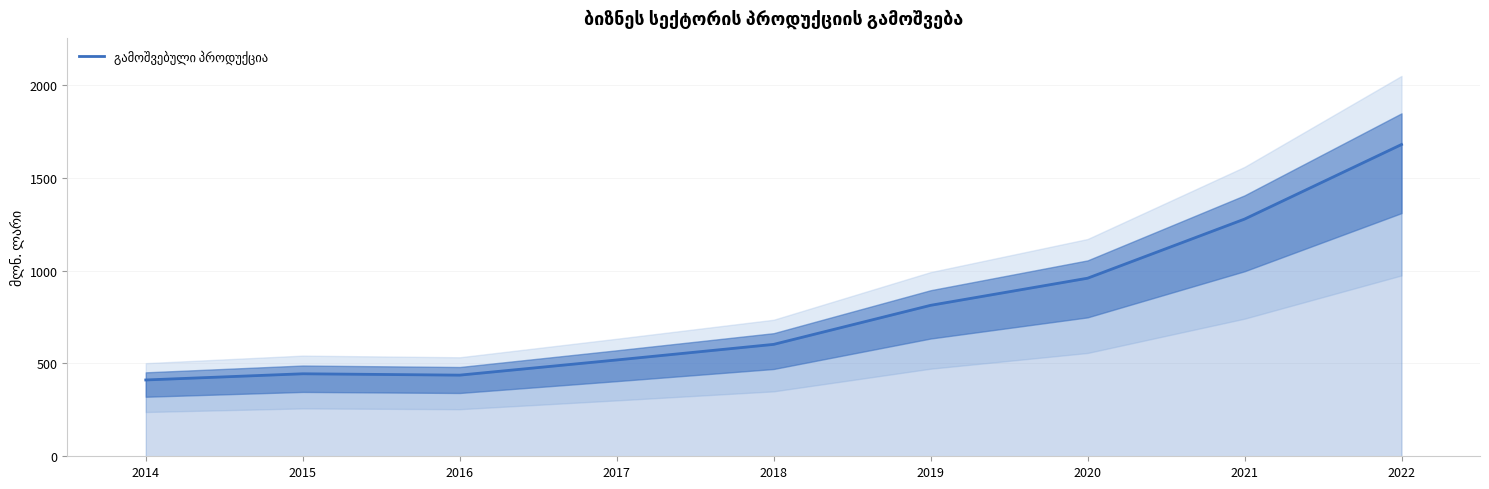

Where does the data first go above 602?

2018